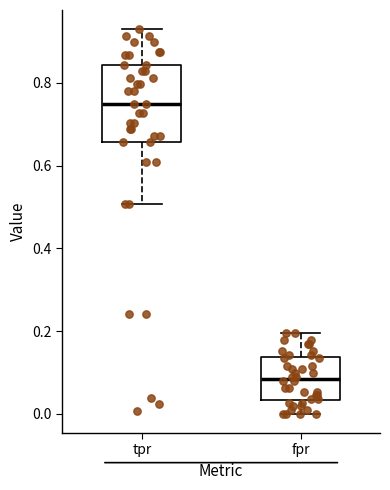

Which box is the tallest, from its lower edge to its upper edge?

tpr